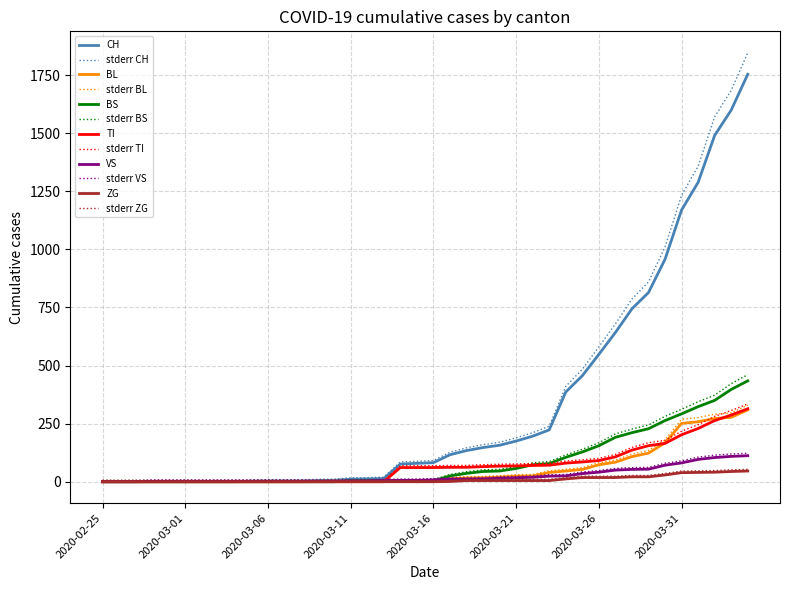

What is the highest value of the BL series?

309.0